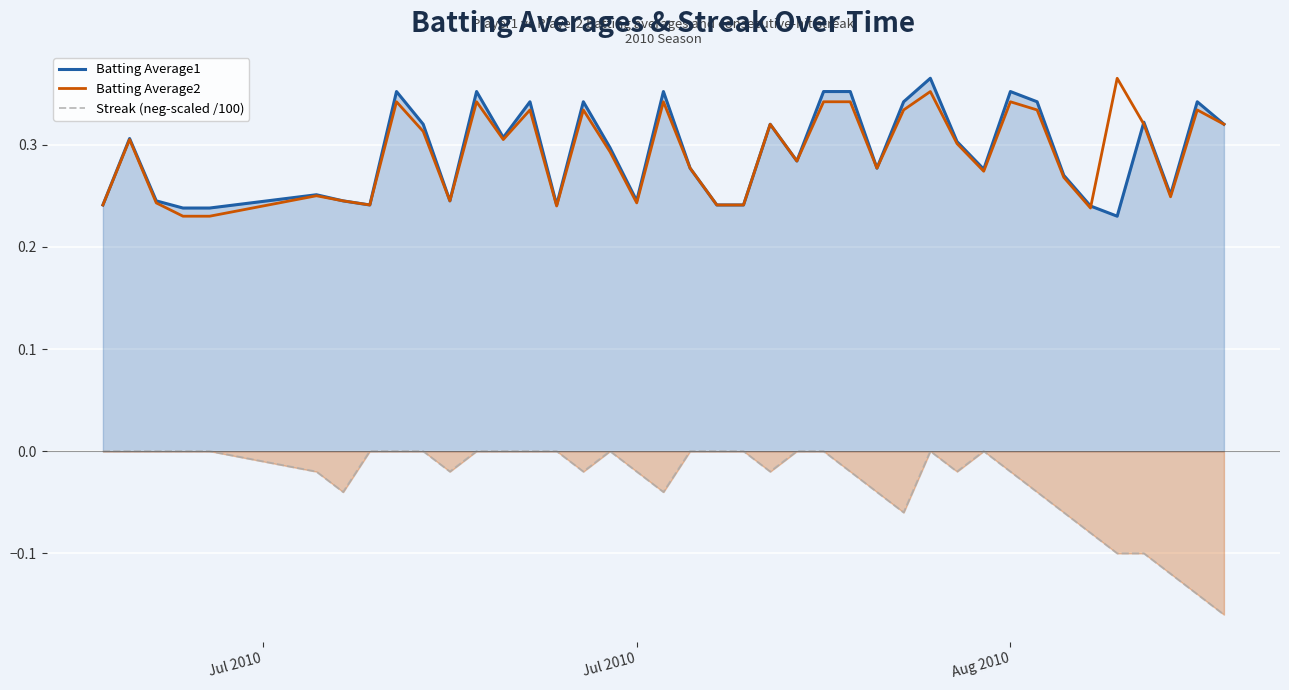

What are all the series names shown in the legend?

Batting Average1, Batting Average2, Streak (neg-scaled /100)